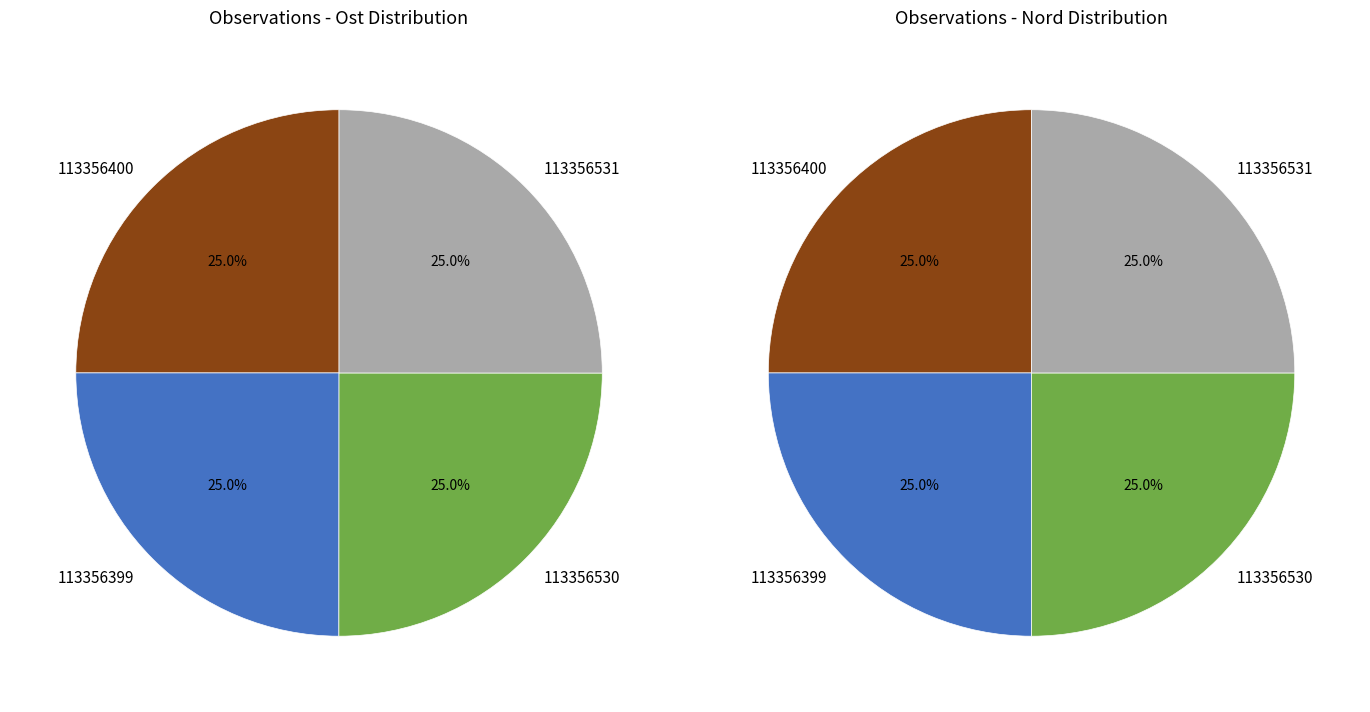

How many segments does this pie chart have?

4